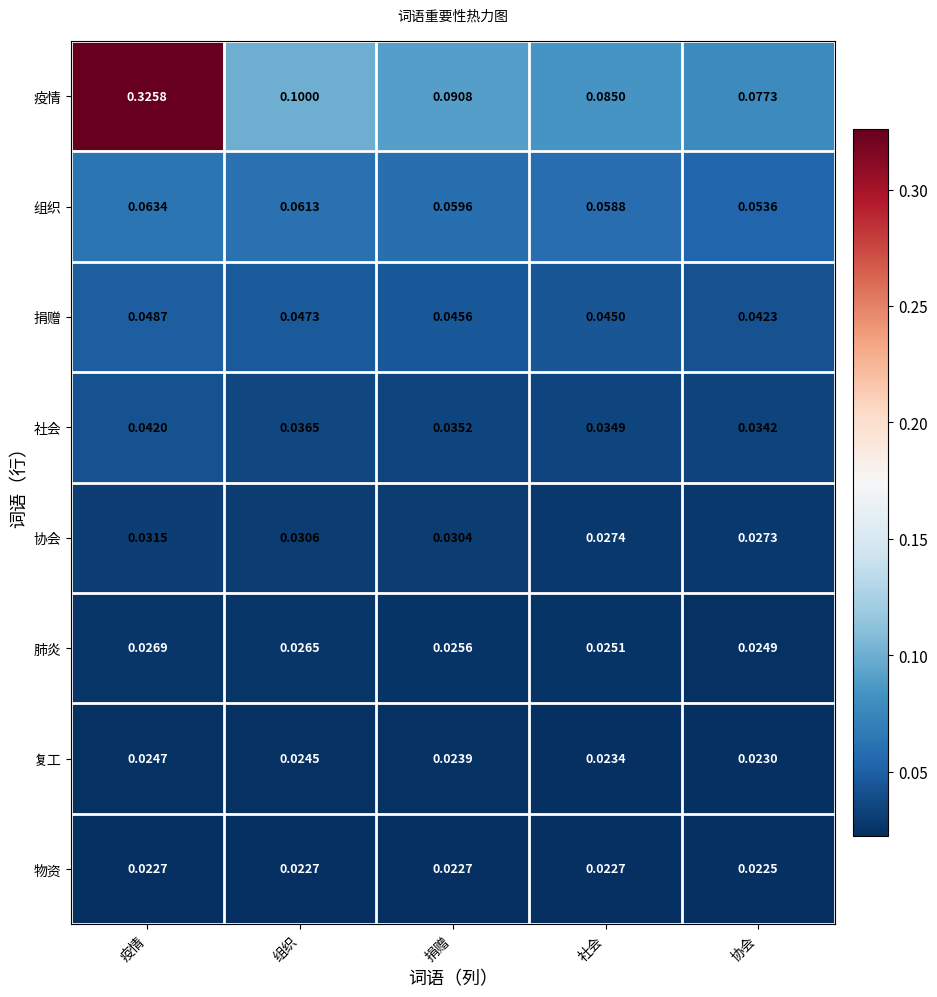

How many distinct data groups are displayed?

8